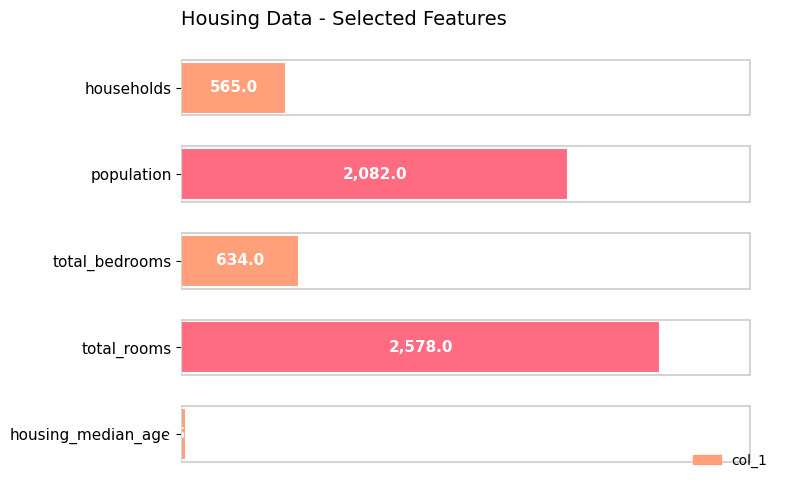

Rank the categories by value from lowest to highest.

housing_median_age, households, total_bedrooms, population, total_rooms